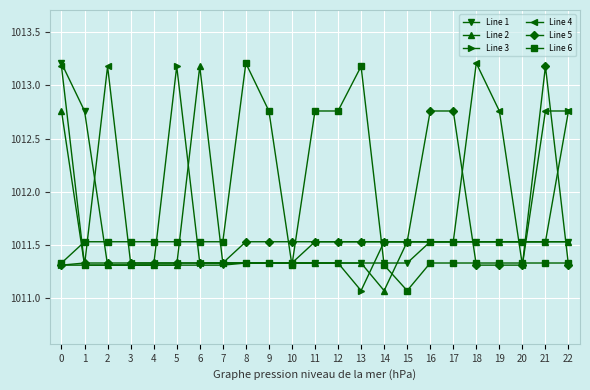

Does the chart have visible grid lines?

Yes